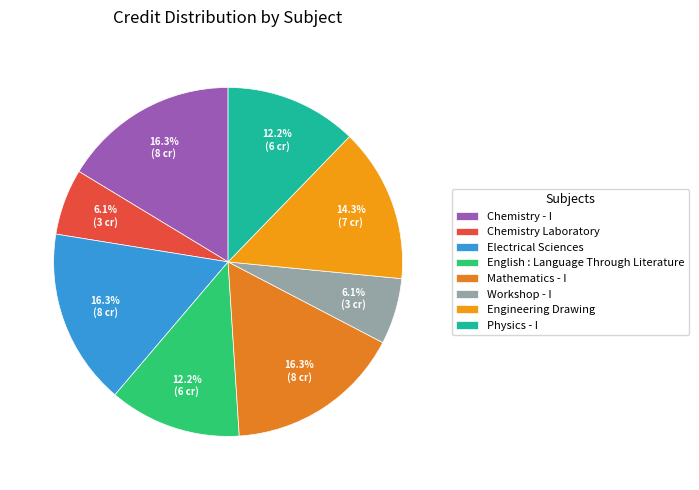

What is the change in value from Mathematics - I to Workshop - I?

-5